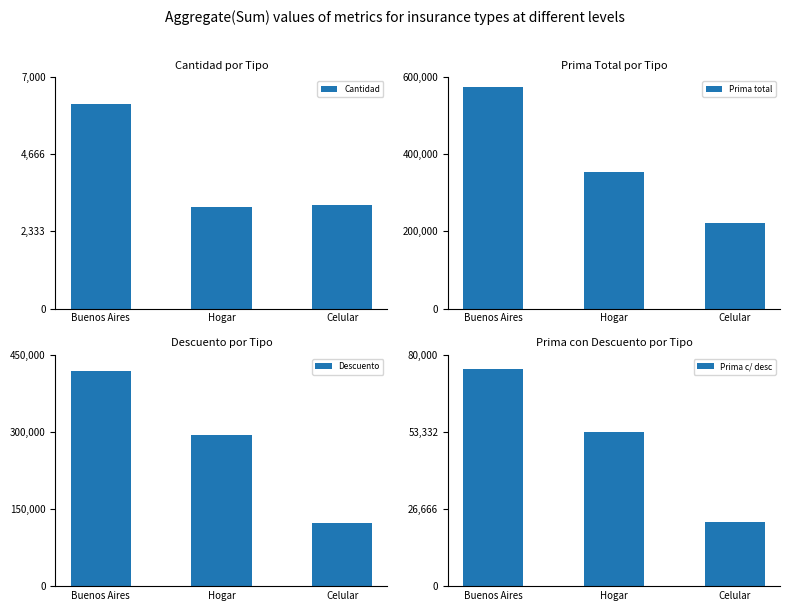

Which series has the widest spread of values?

Prima total